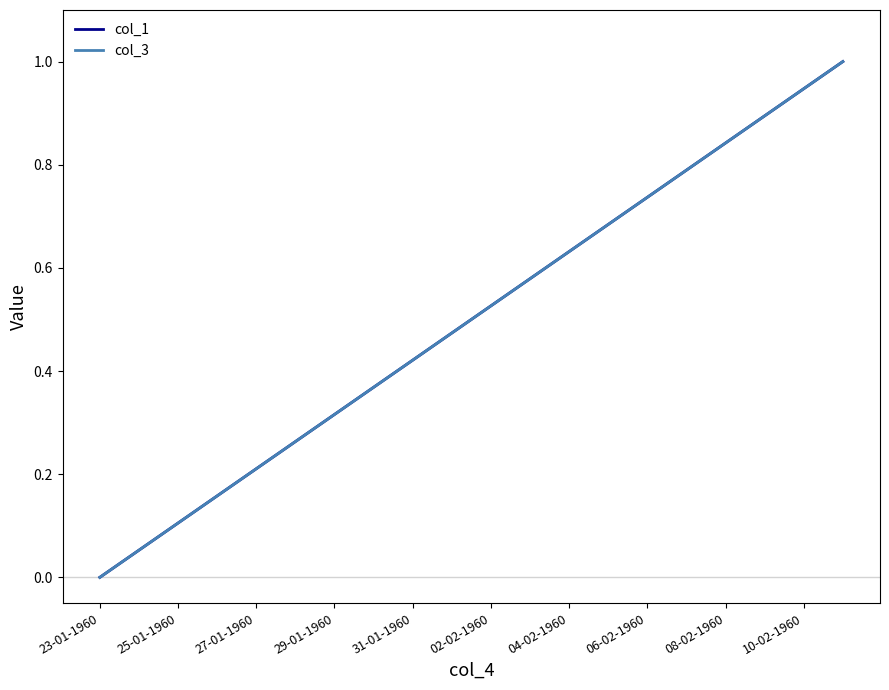

Does the chart display data point markers on the line(s)?

No